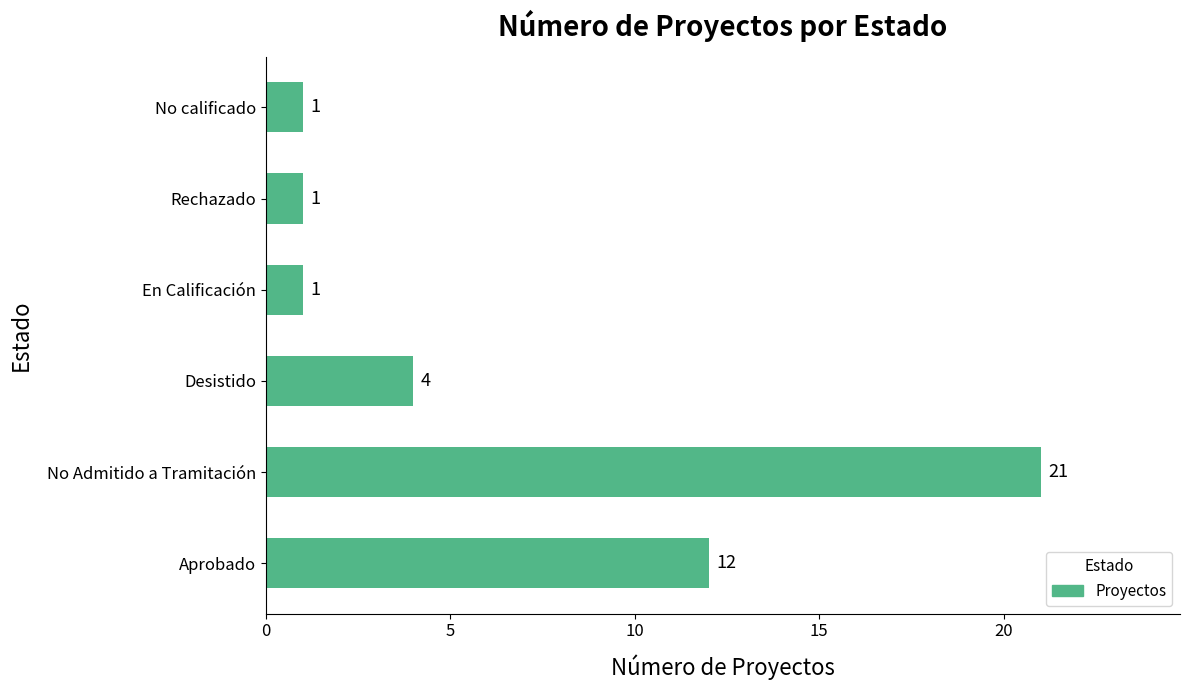

How many categories are shown in the chart?

6